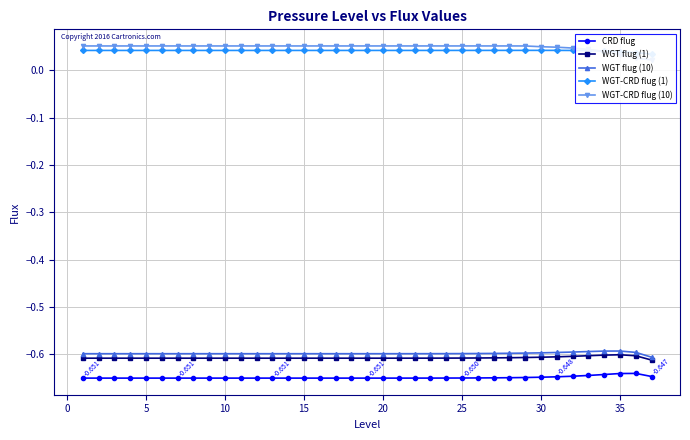

True or false: WGT flug (1) and CRD flug cross at least once.

False